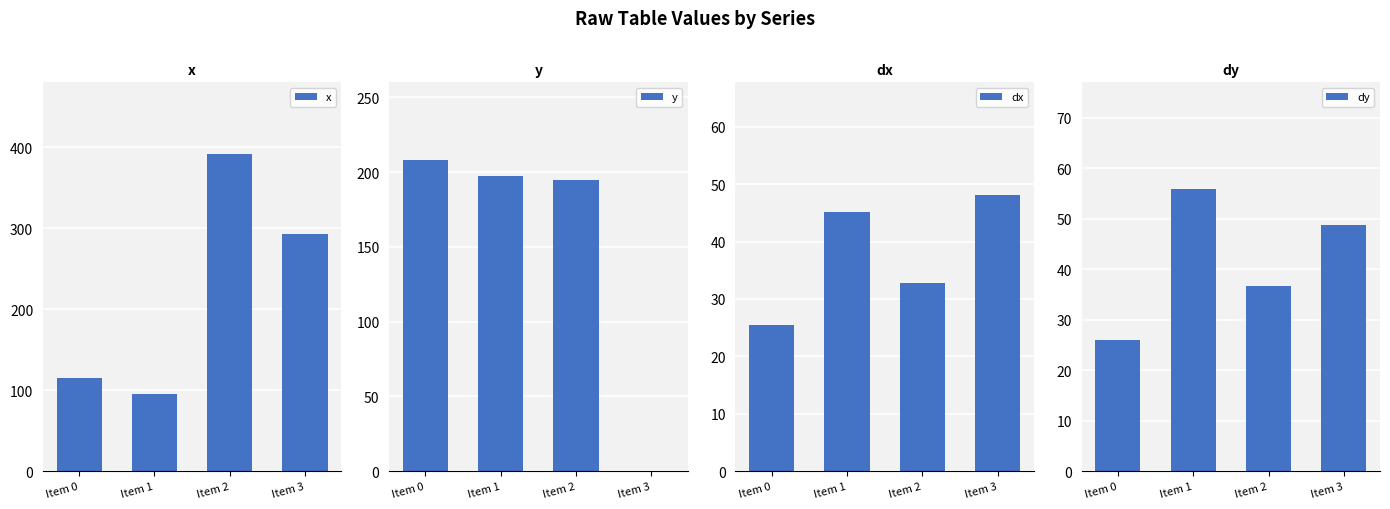

Which series has the largest range (max minus min)?

x